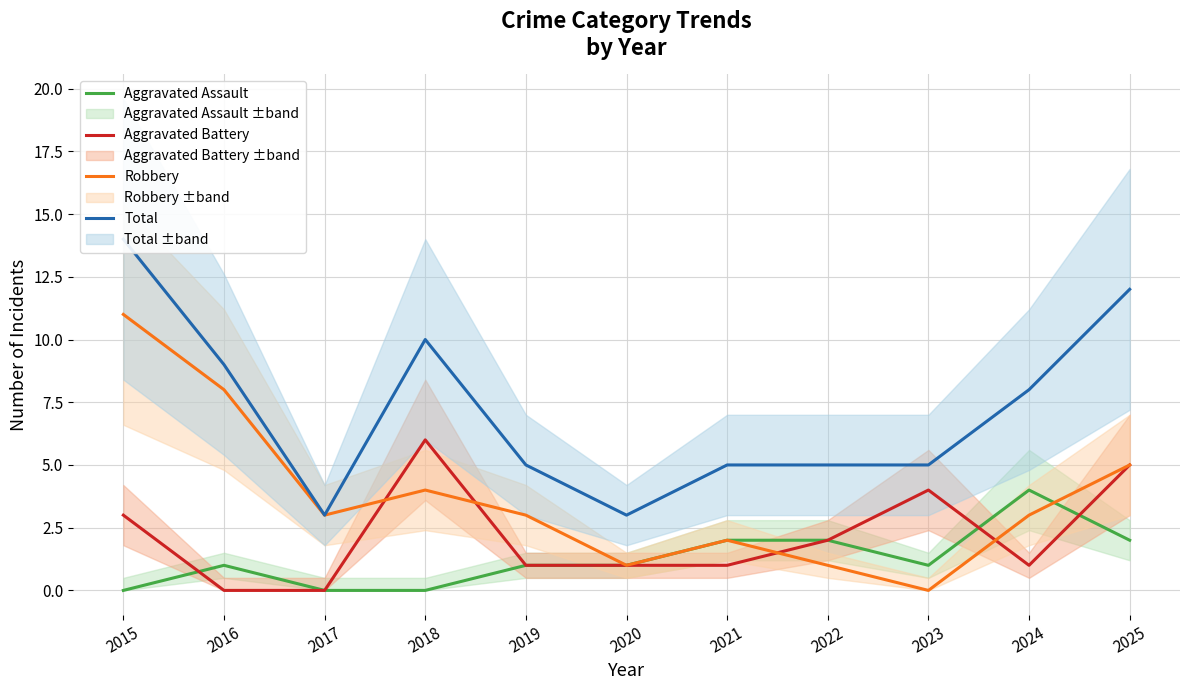

What are all the series names shown in the legend?

Aggravated Assault, Aggravated Battery, Robbery, Total